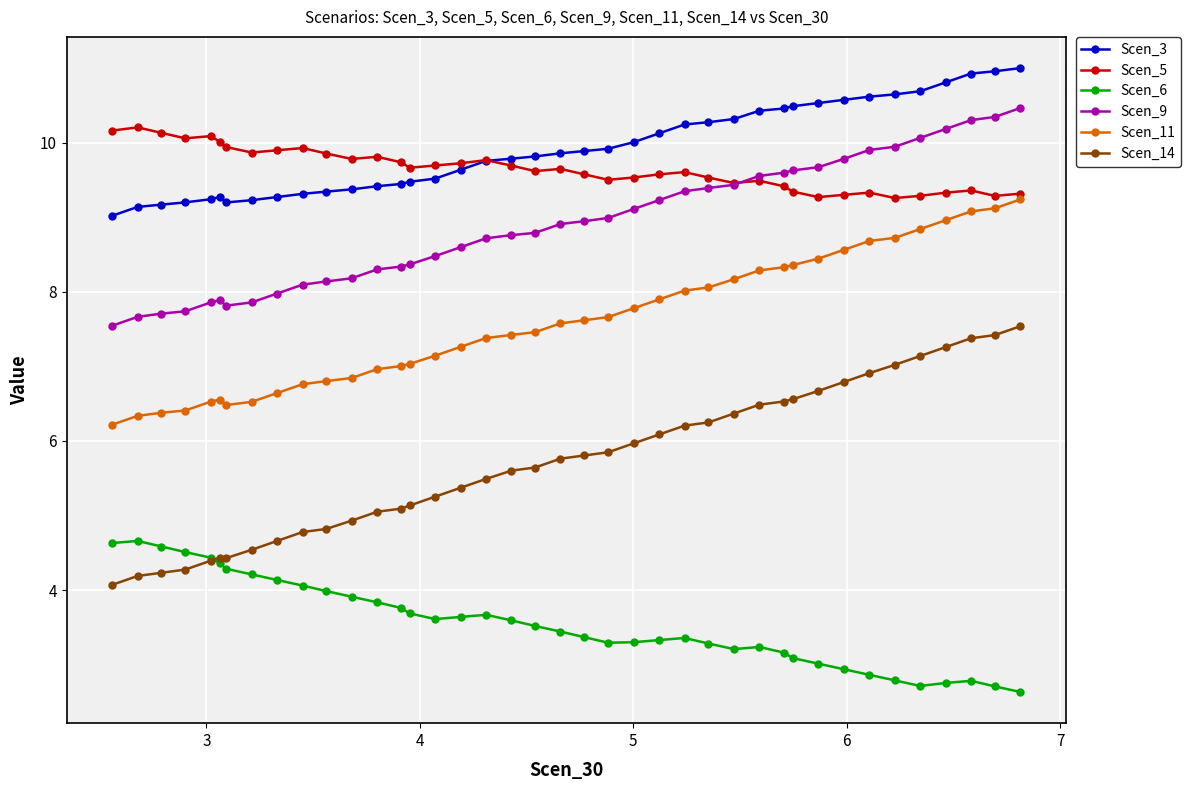

True or false: Scen_11 and Scen_9 intersect in this chart.

False